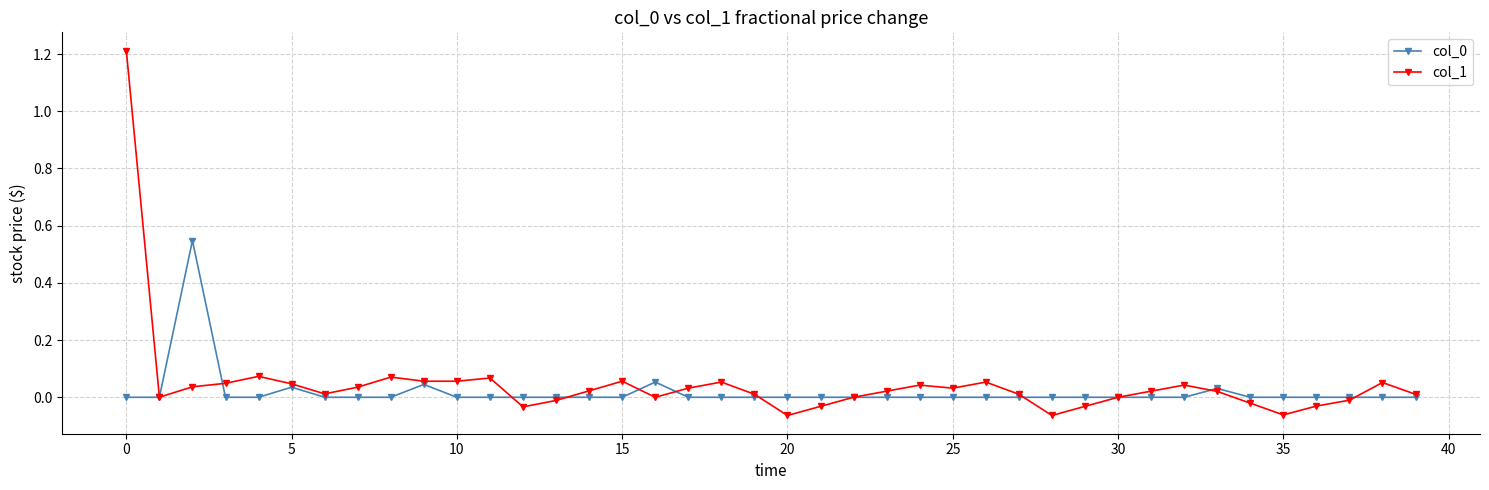

What is the maximum value for col_1?

1.2